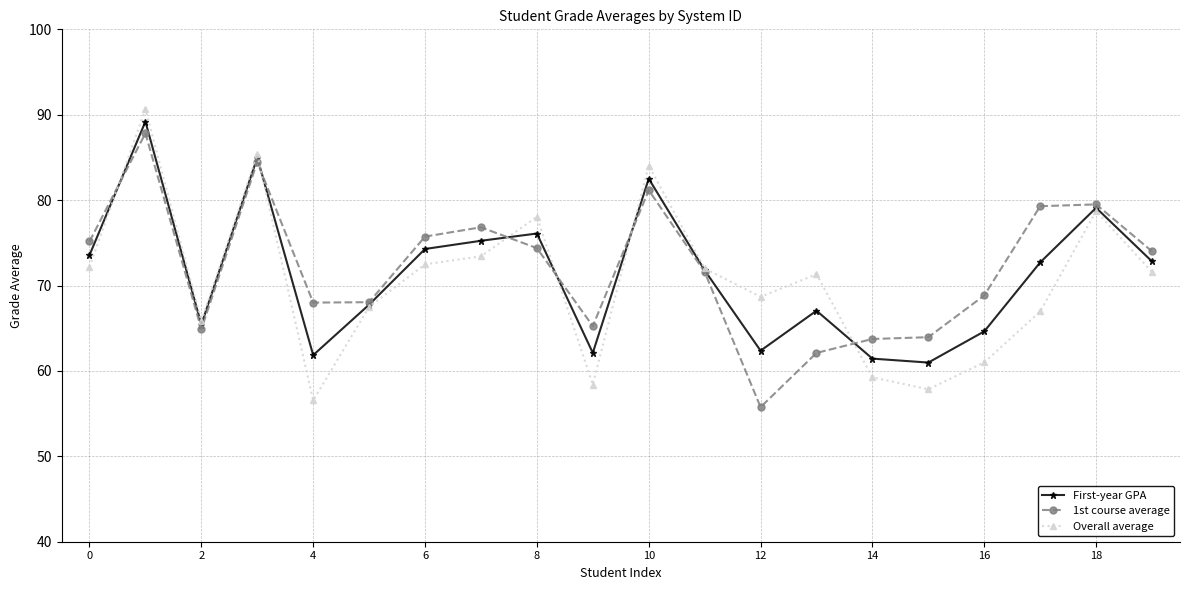

What is the value of the Overall average point at the 6th from the left?

67.5